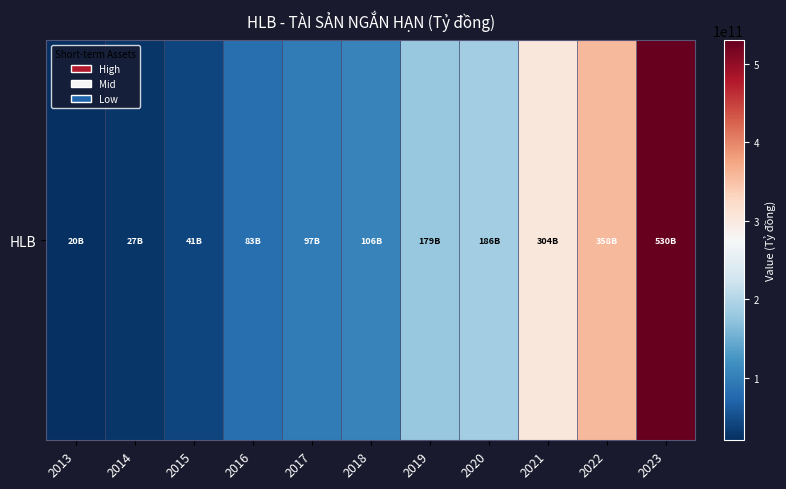

Rank the categories by value from lowest to highest.

2013, 2014, 2015, 2016, 2017, 2018, 2019, 2020, 2021, 2022, 2023